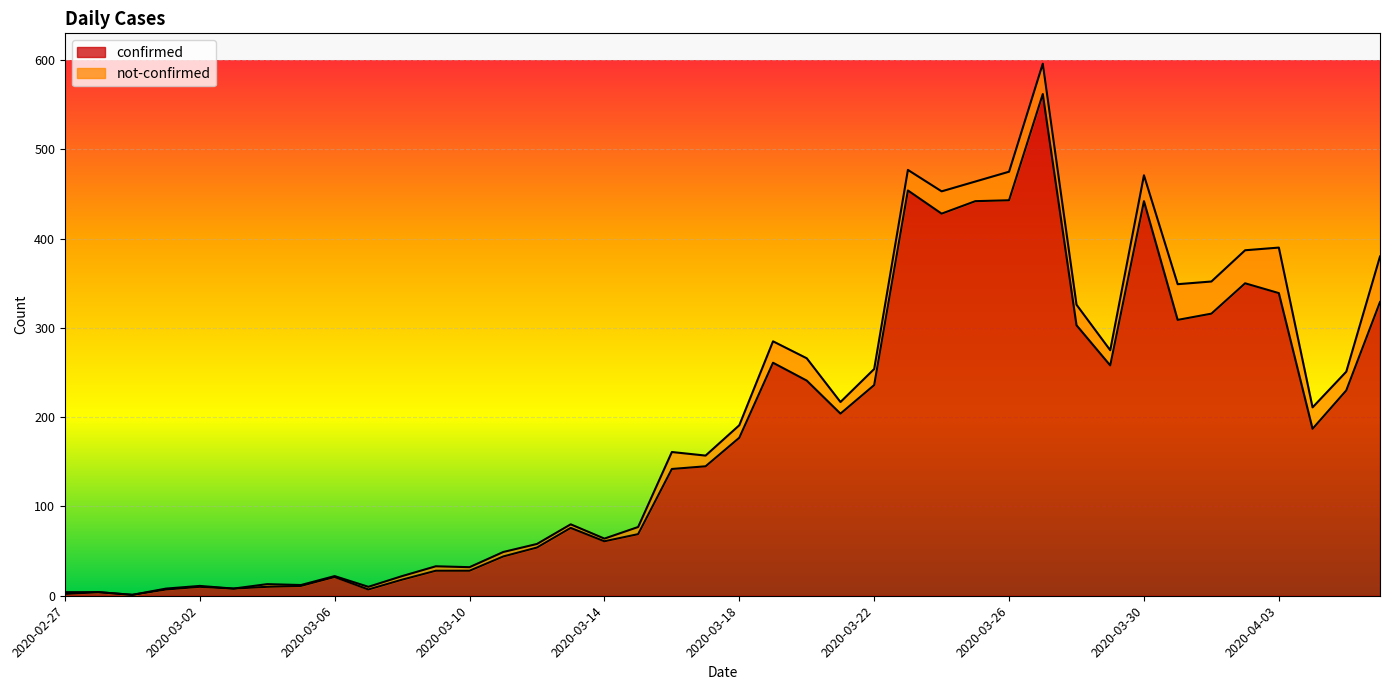

At which category does the chart reach its minimum across all series?

2020-02-29